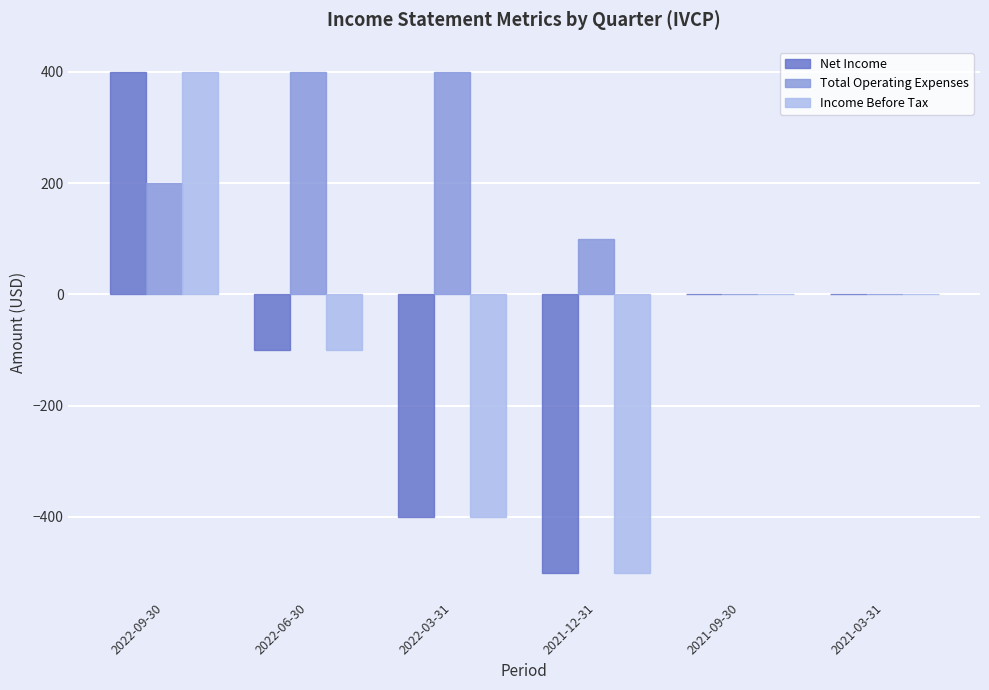

Does the chart contain stacked bars?

No